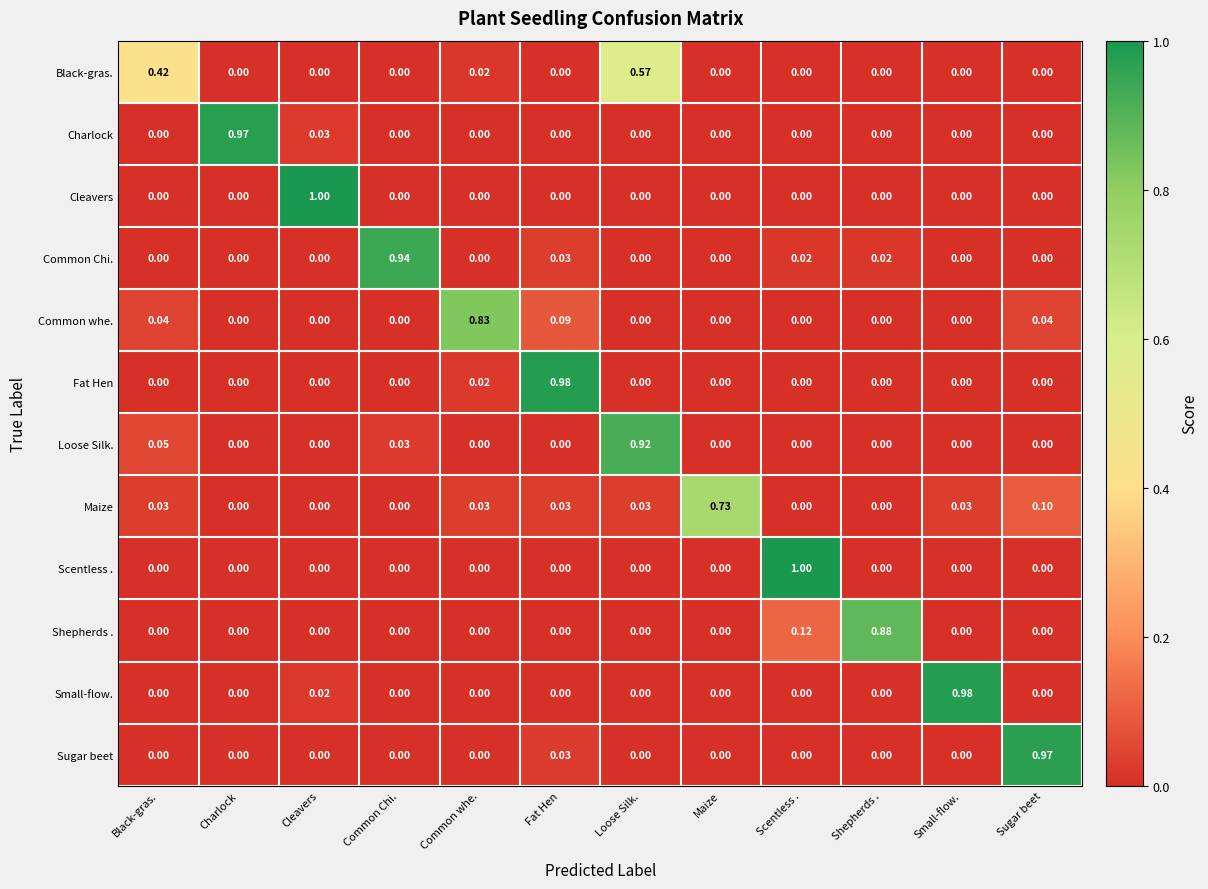

Which series changed the most between Charlock and Scentless .?

Scentless .